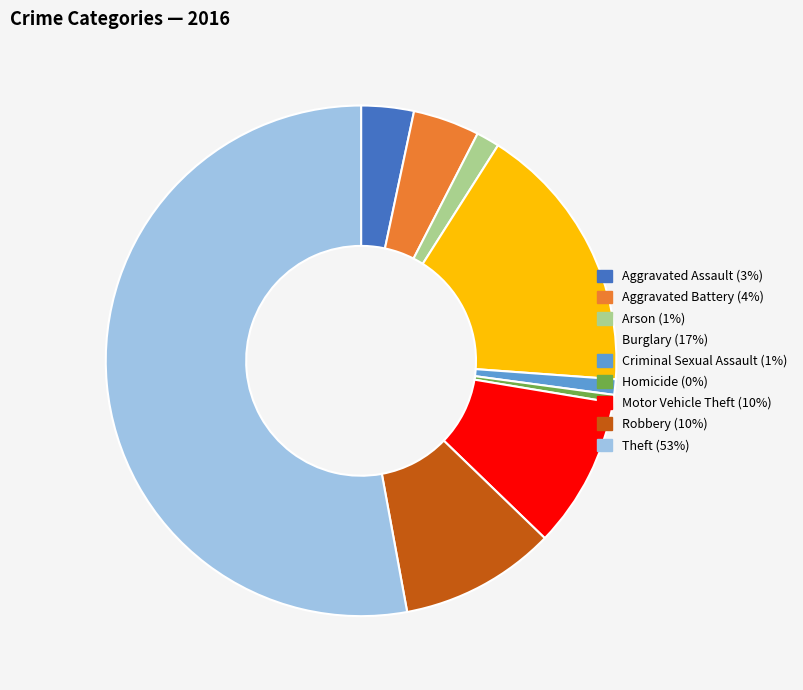

Between Criminal Sexual Assault and Burglary, which is larger?

Burglary